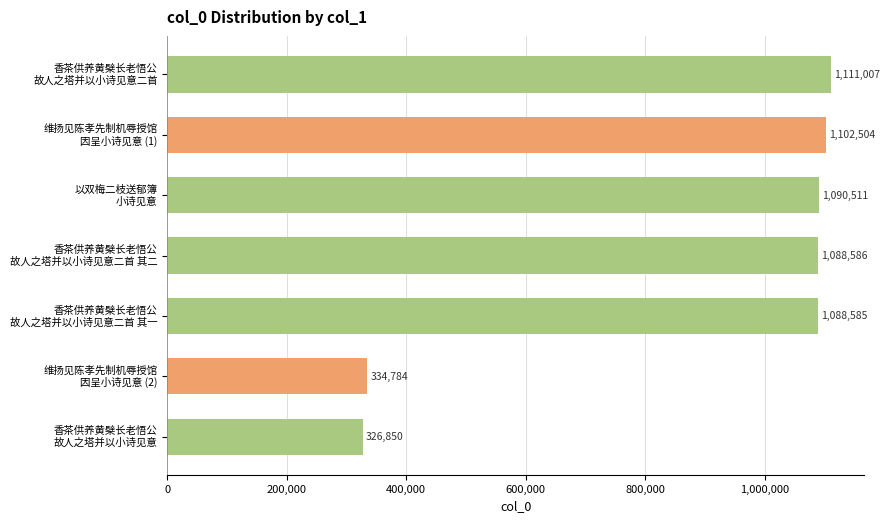

Count the number of data series in this chart.

1